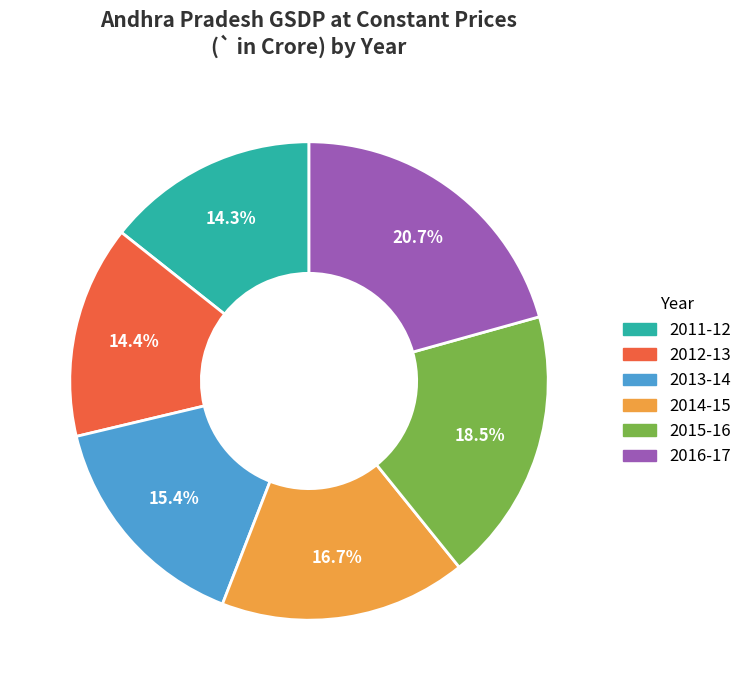

What is the largest slice in the pie chart?

2016-17